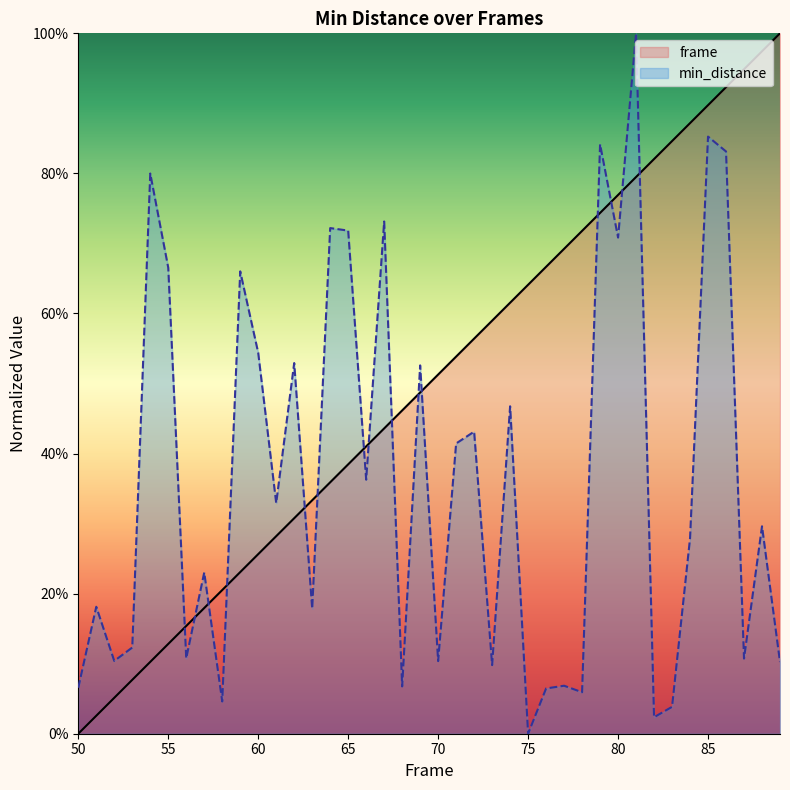

Between 86 and 56, which is larger?

86